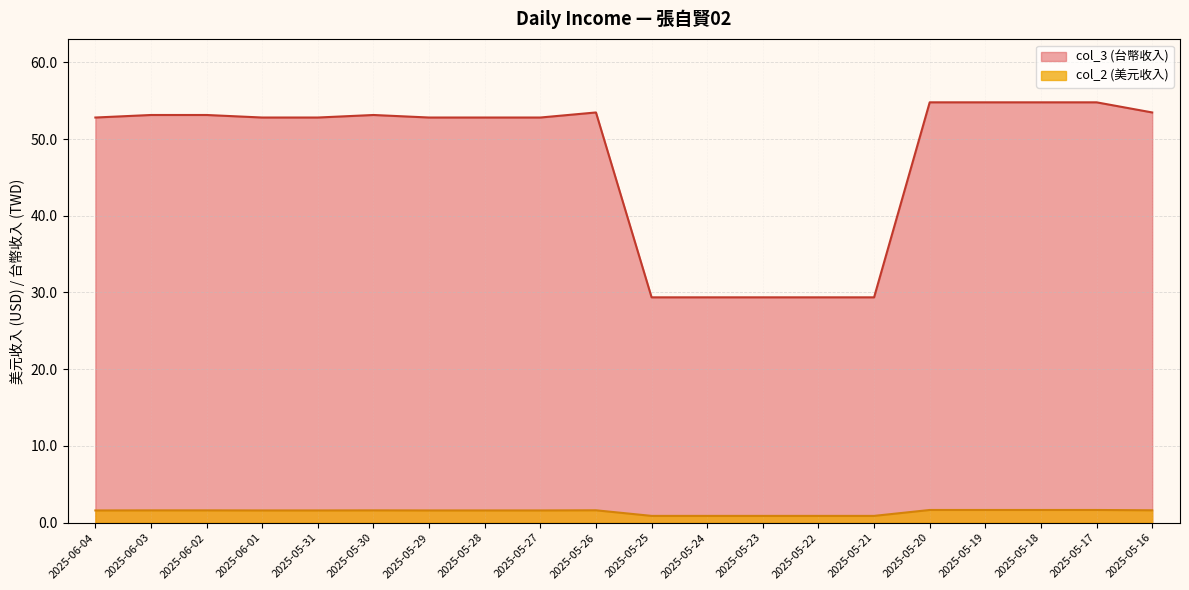

Is it true that col_3 equals 1.6 at 2025-05-29?

True